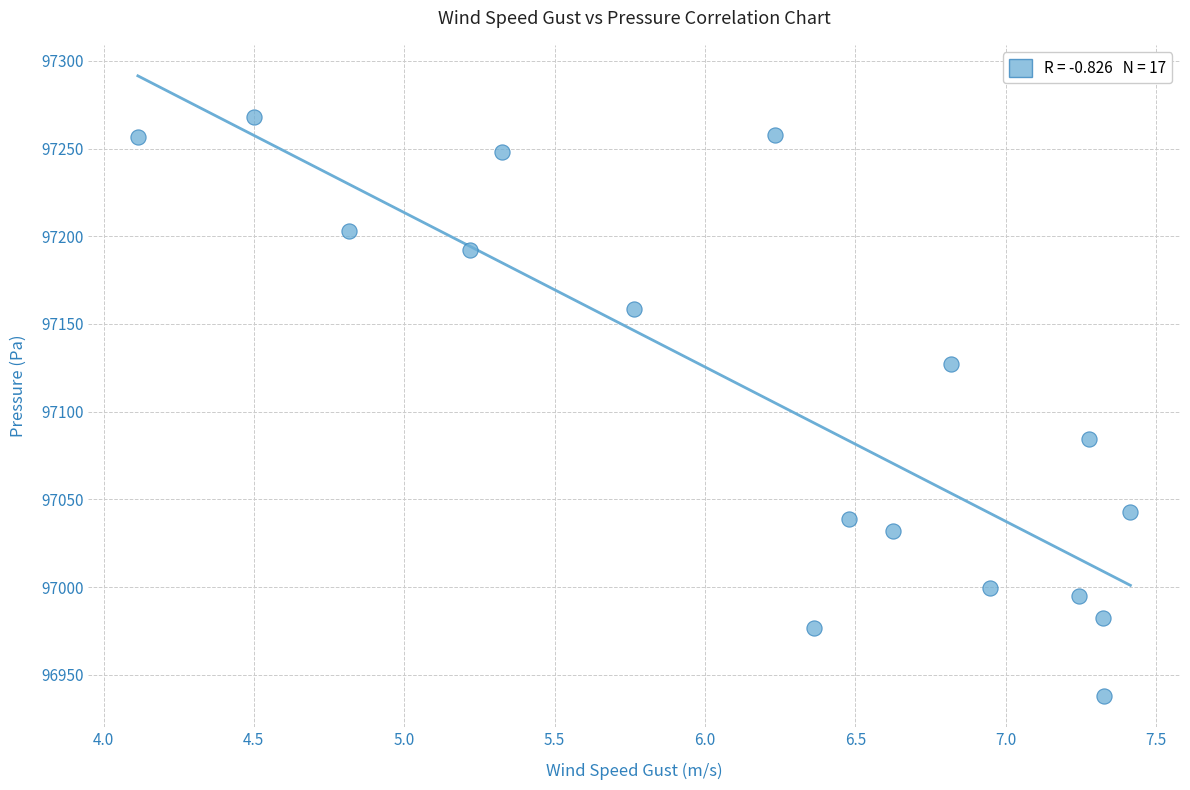

What Y value in the scatter plot is closest to 97102?

97084.6